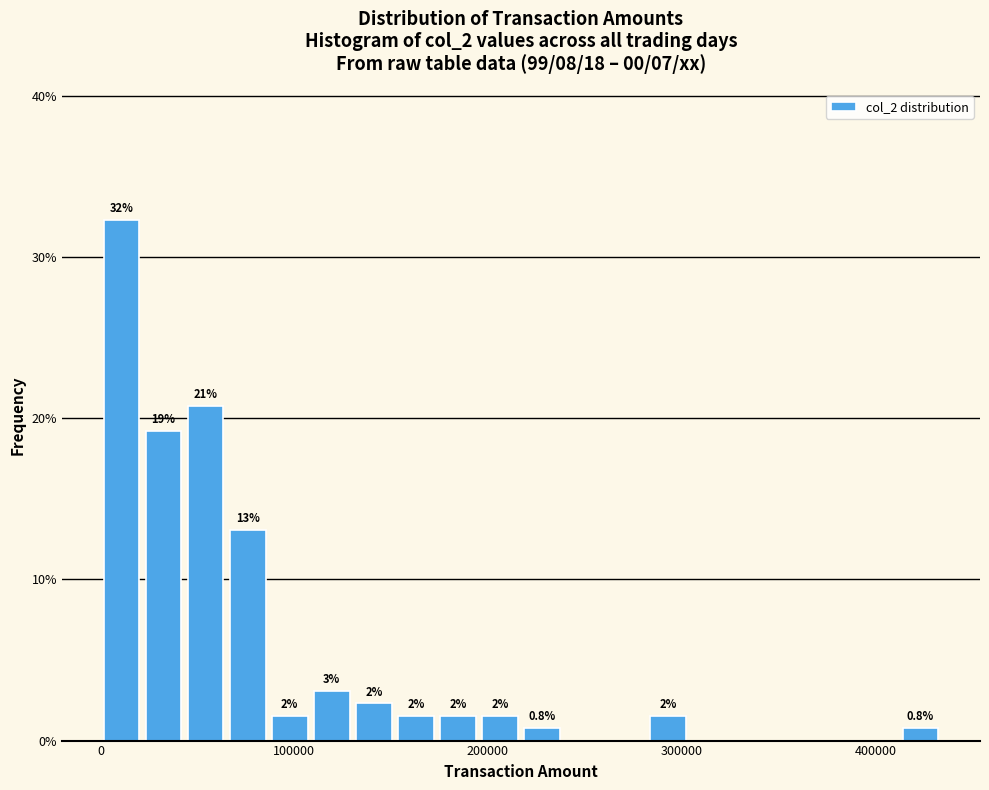

Around what value on the x-axis is the tallest bar? Give the approximate position of its centre, as read against the axis.

10000